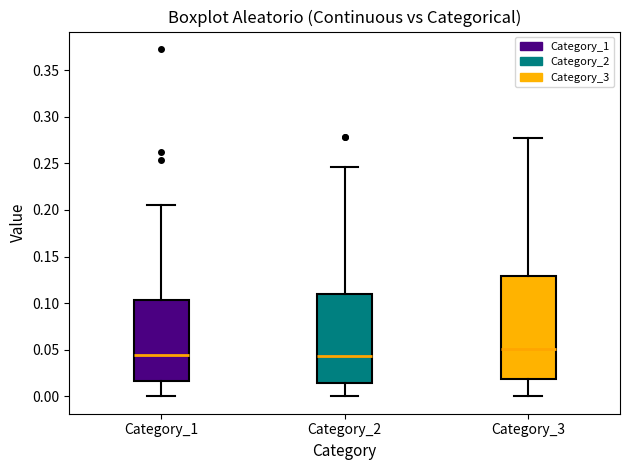

Reading left to right, transcribe this box plot: for each box, give where its median line is, the range the box spans, and where its two whiskers end, as read against the y-axis. The values are not printed on the chart, so give them approximately, as read against the axis.

Category_1: median 0.045, box 0.015 to 0.105, whiskers 0.000 to 0.205
Category_2: median 0.045, box 0.015 to 0.110, whiskers 0.000 to 0.245
Category_3: median 0.050, box 0.020 to 0.130, whiskers 0.000 to 0.280